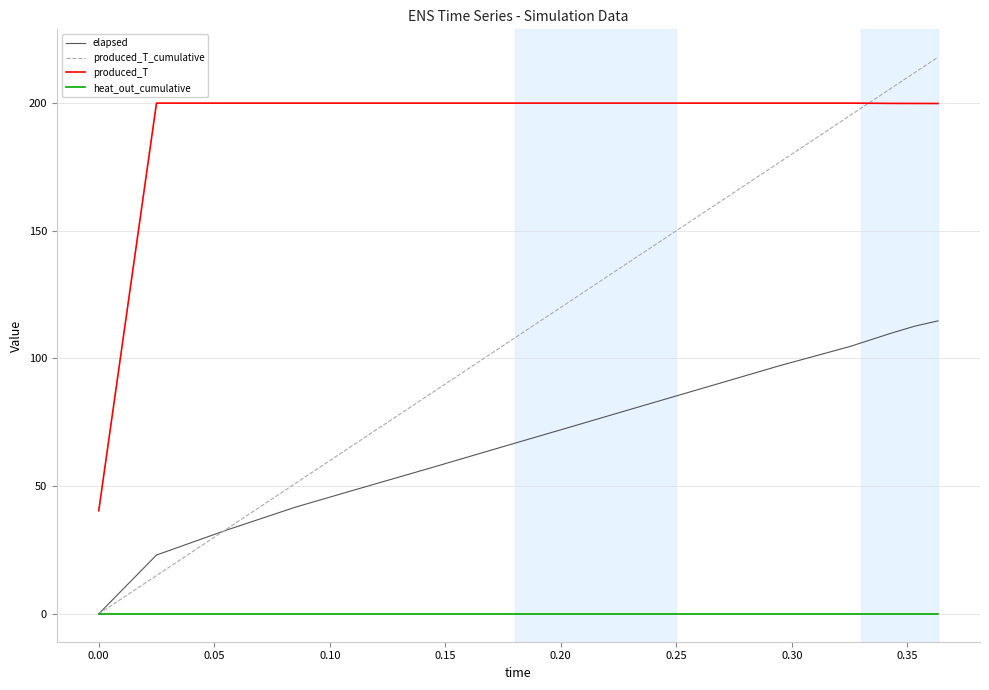

Rank the series by their average value, from lowest to highest.

heat_out_cumulative, elapsed, produced_T_cumulative, produced_T